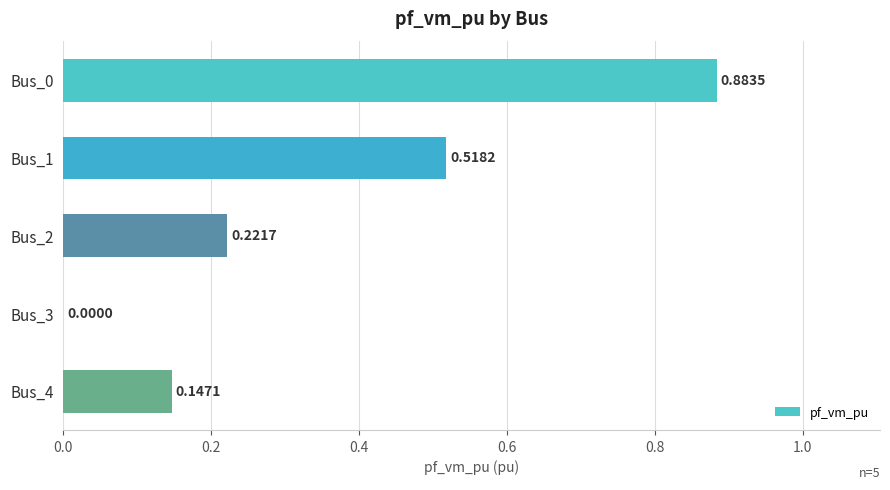

What is the change in value from Bus_0 to Bus_1?

-0.4